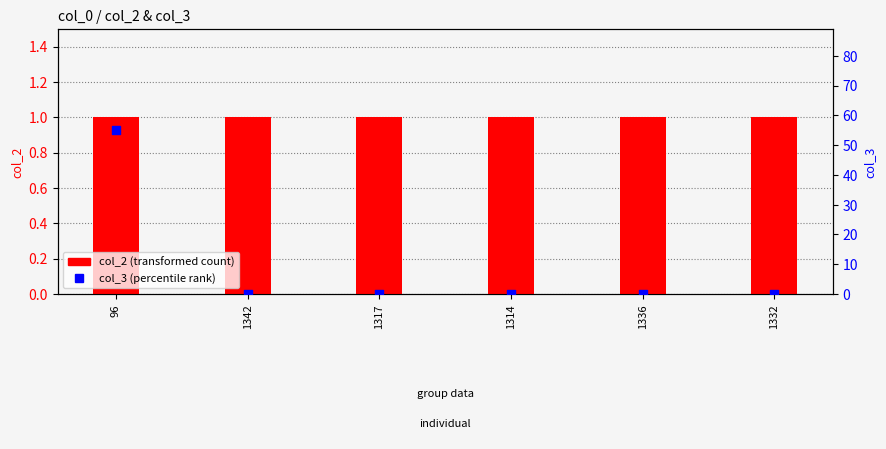

What is the total value across all series at 96?

56